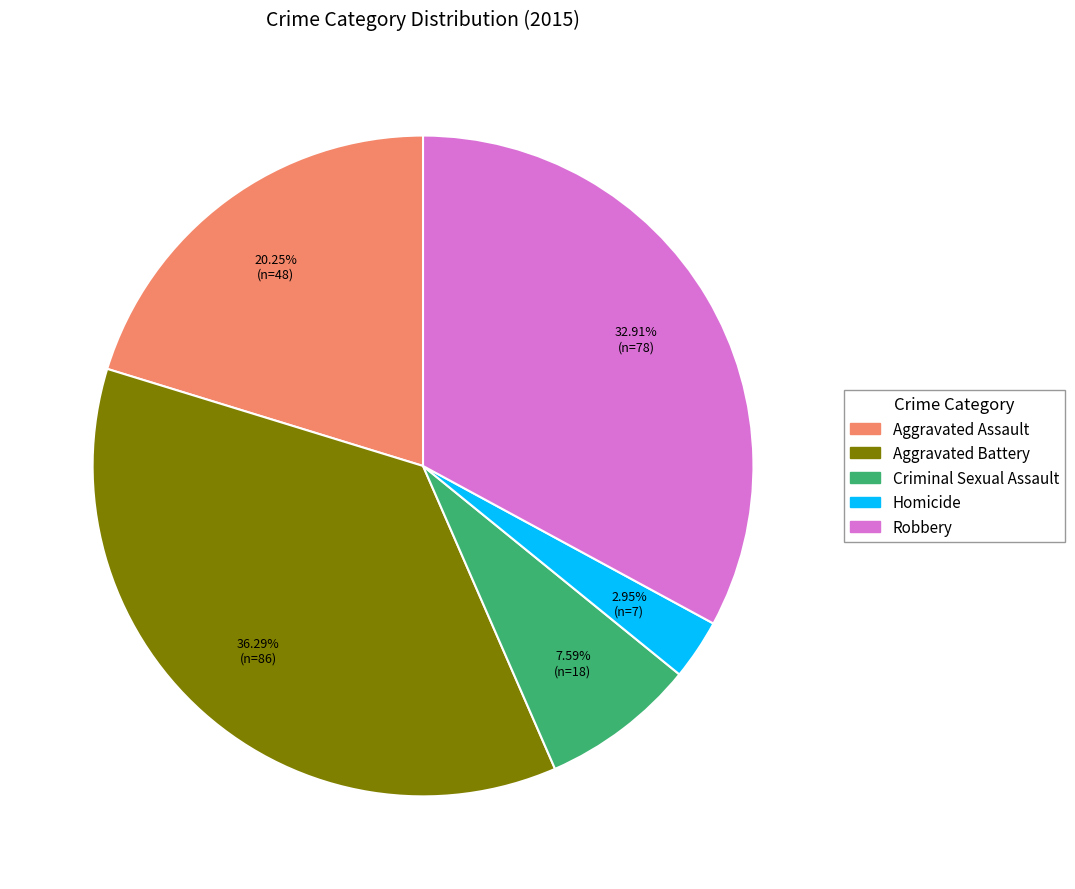

Is the sum of Homicide and Criminal Sexual Assault greater than half?

No